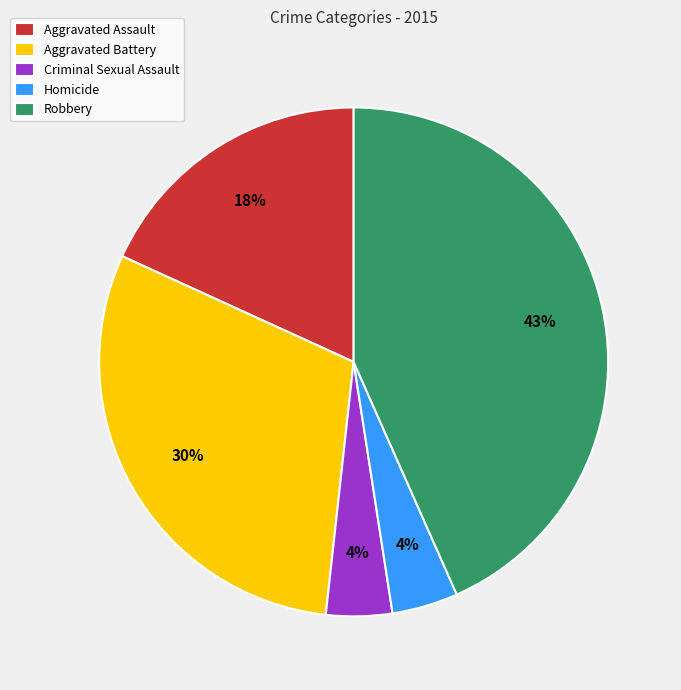

Is there a majority slice in this chart?

No